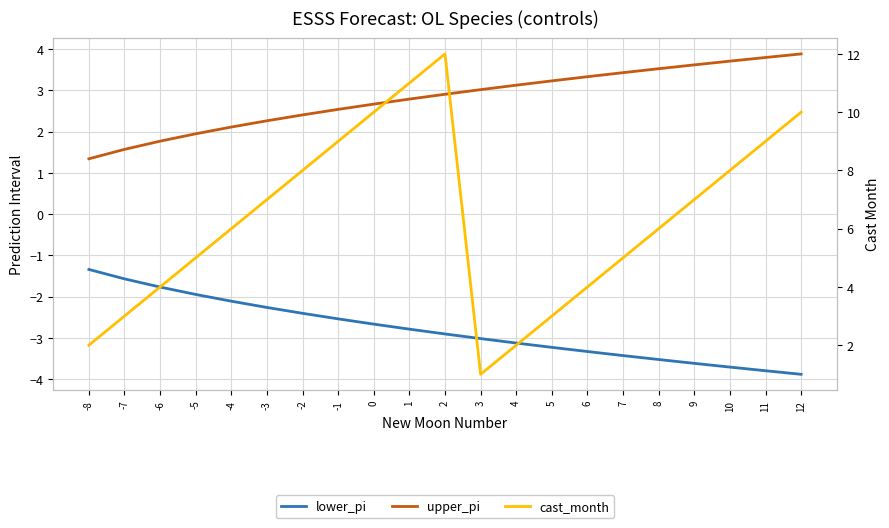

True or false: upper_pi has a value of 1.3 at -8.

True